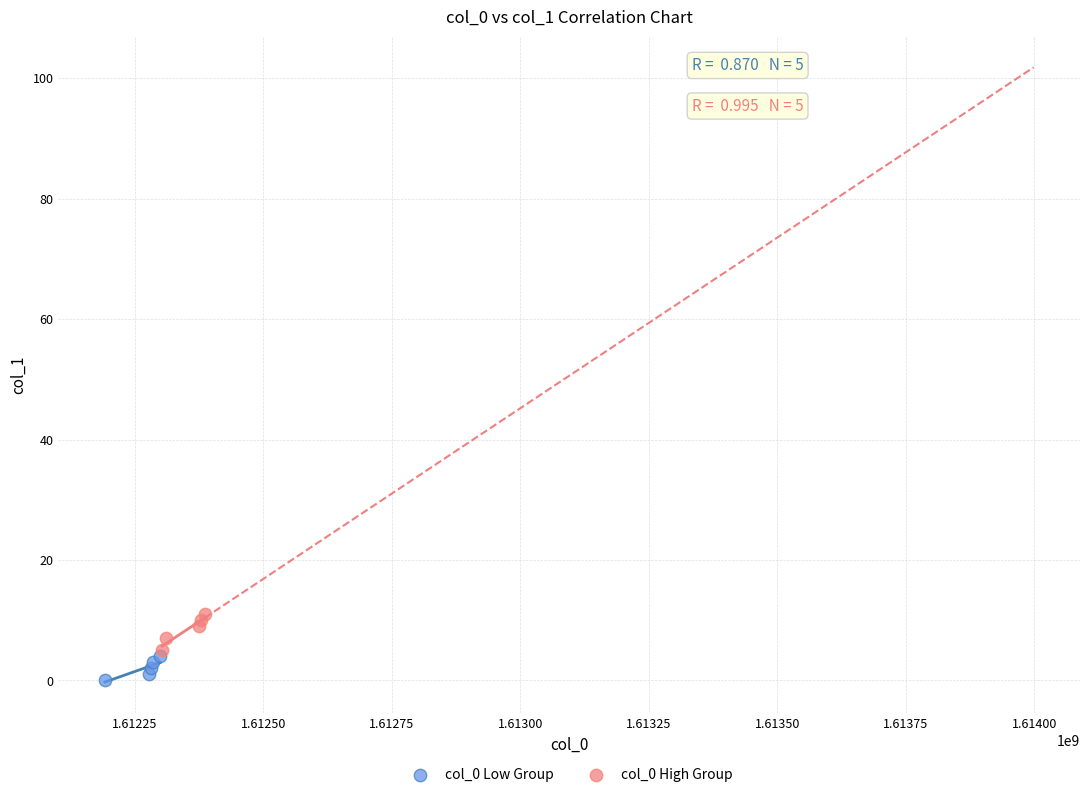

Which series has the widest spread of Y values?

col_0 High Group